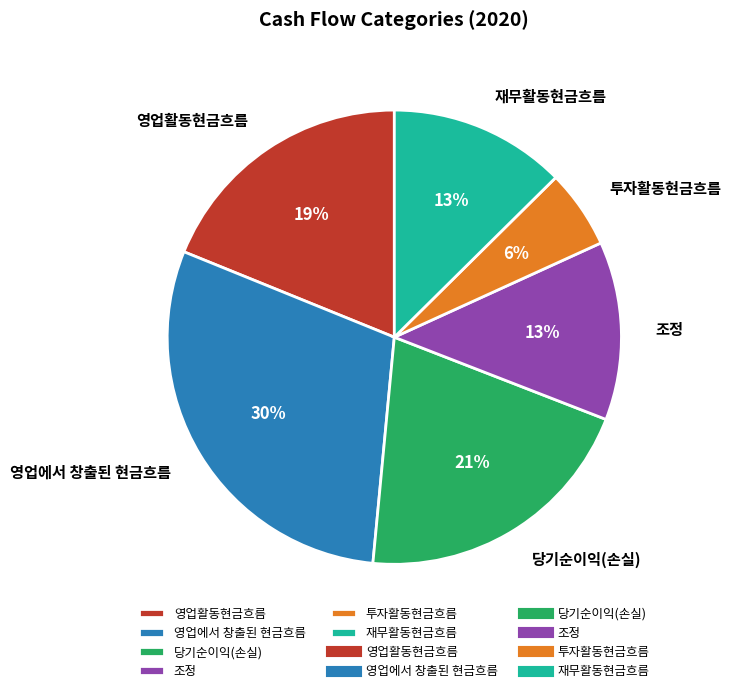

Between 재무활동현금흐름 and 당기순이익(손실), which is larger?

당기순이익(손실)